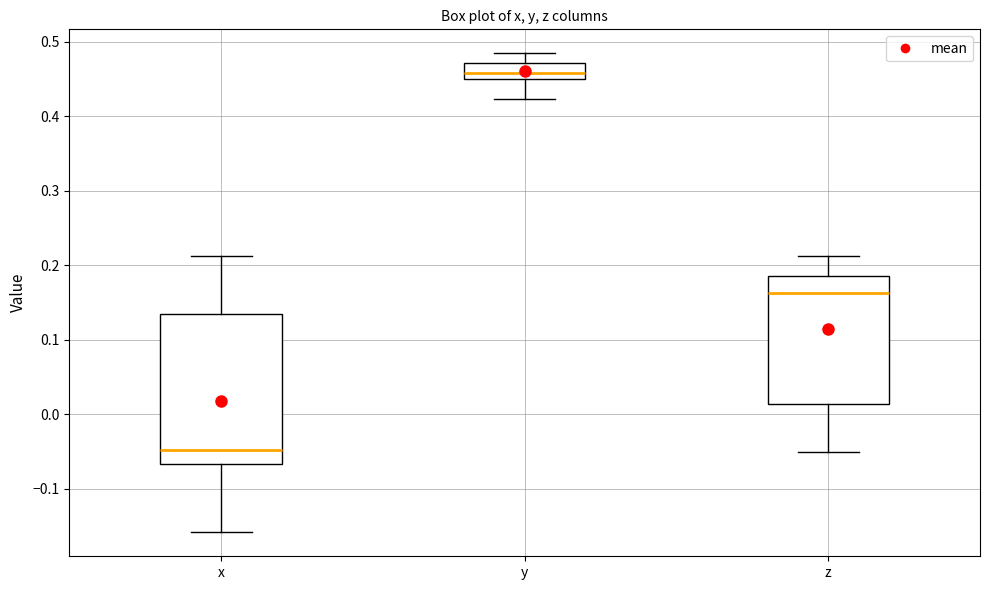

Reading left to right, transcribe this box plot: for each box, give where its median line is, the range the box spans, and where its two whiskers end, as read against the y-axis. The values are not printed on the chart, so give them approximately, as read against the axis.

x: median -0.05, box -0.07 to 0.13, whiskers -0.16 to 0.21
y: median 0.46, box 0.45 to 0.47, whiskers 0.42 to 0.48
z: median 0.16, box 0.01 to 0.19, whiskers -0.05 to 0.21